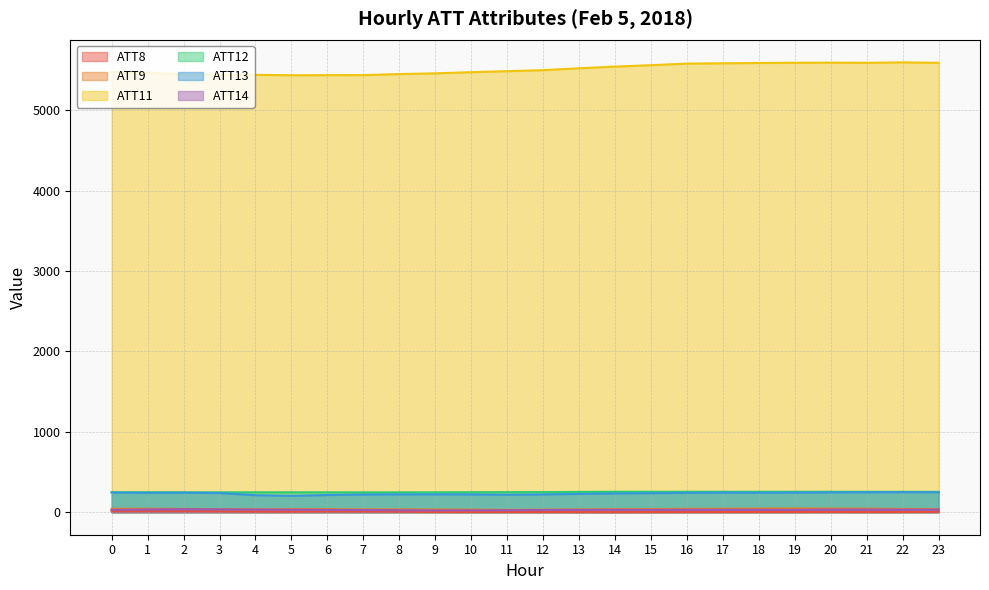

Rank the categories by ATT12 value from highest to lowest.

16, 20, 18, 14, 15, 19, 17, 21, 22, 23, 13, 12, 11, 10, 1, 0, 9, 5, 2, 3, 4, 6, 8, 7